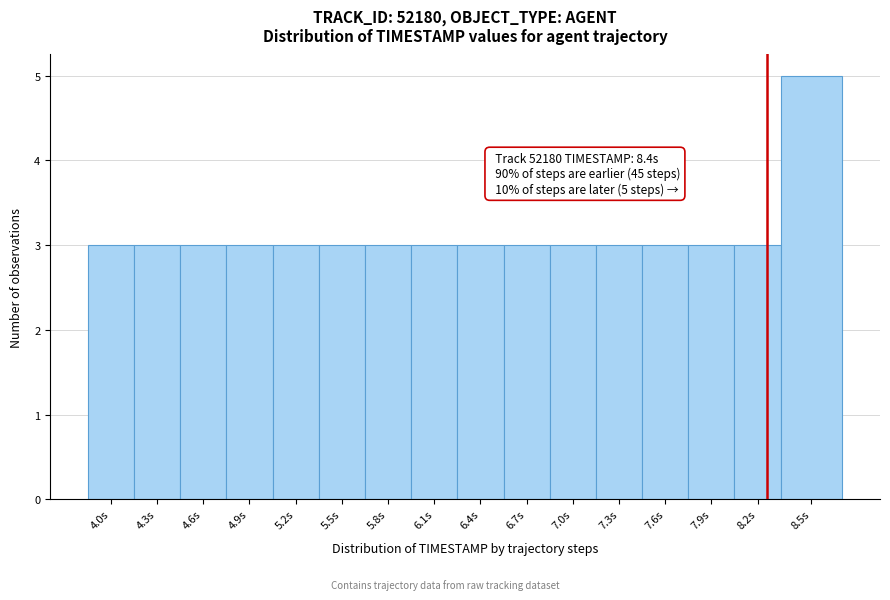

Reading left to right, what are all the values shown in this chart?

3	3	3	3	3	3	3	3	3	3	3	3	3	3	3	5